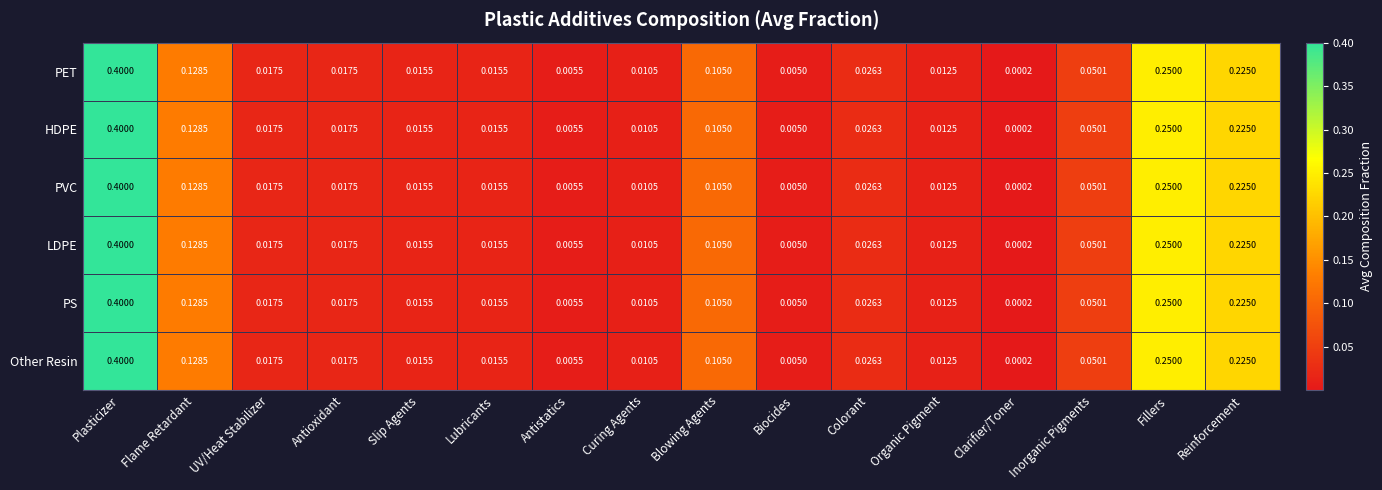

Where is HDPE nearest to the value 0?

Clarifier/Toner